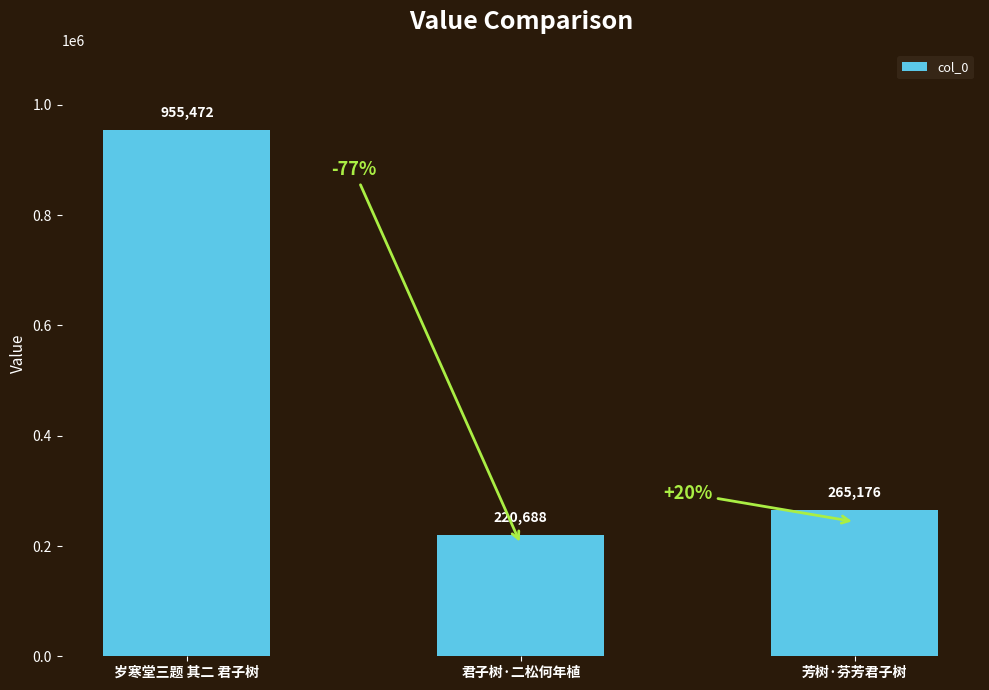

What position from the right is 芳树·芬芳君子树?

1